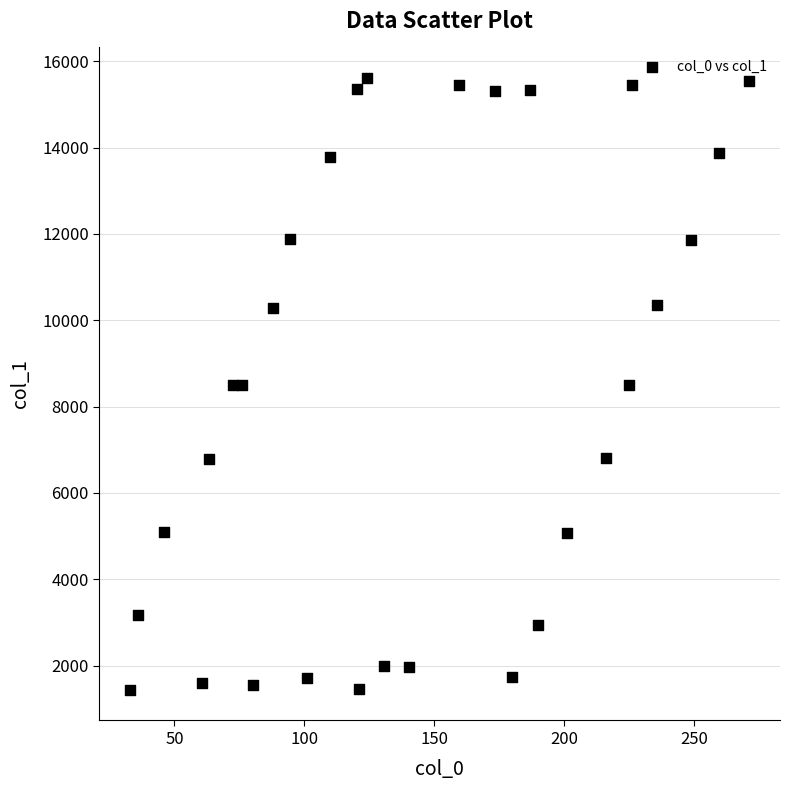

What is the range of X values (max minus min)?

238.1